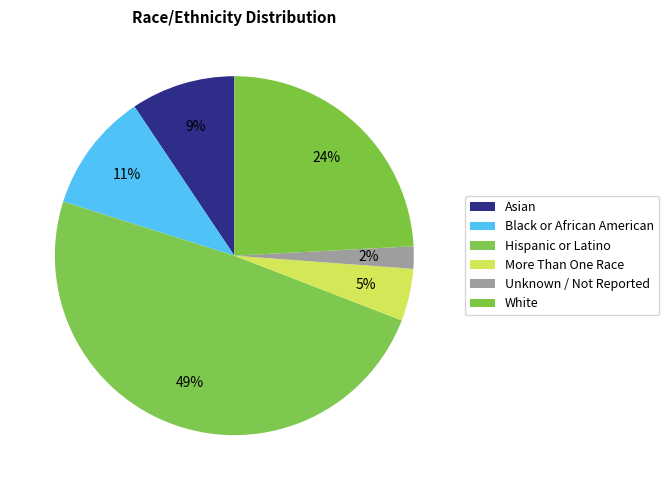

Count the number of slices in the pie.

6